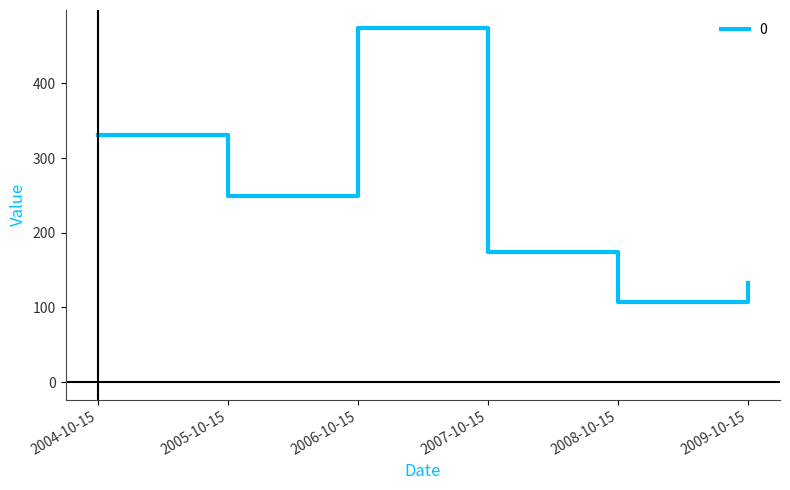

The value at 2004-10-15 is 156.7. True or false?

False